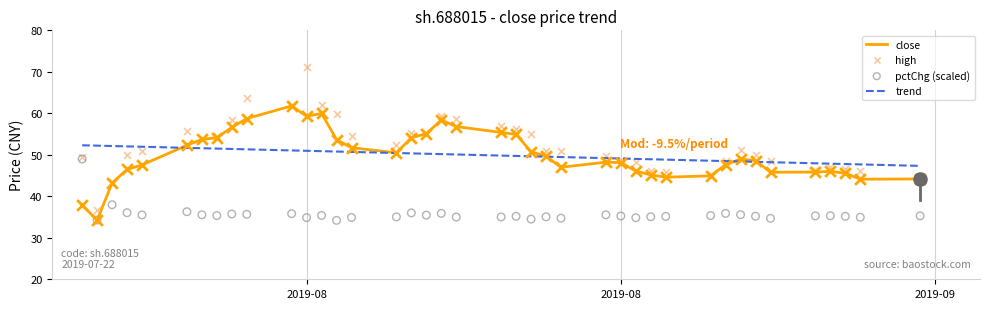

At how many categories does at least one series exceed 45?

40